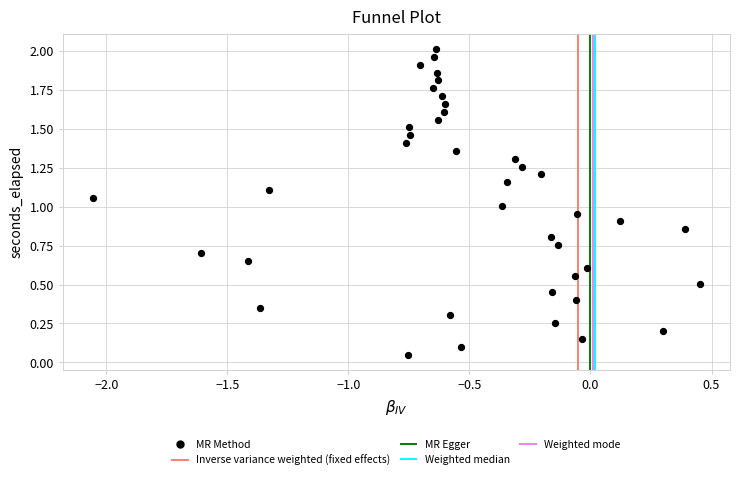

What is the range of X values (max minus min)?

2.5